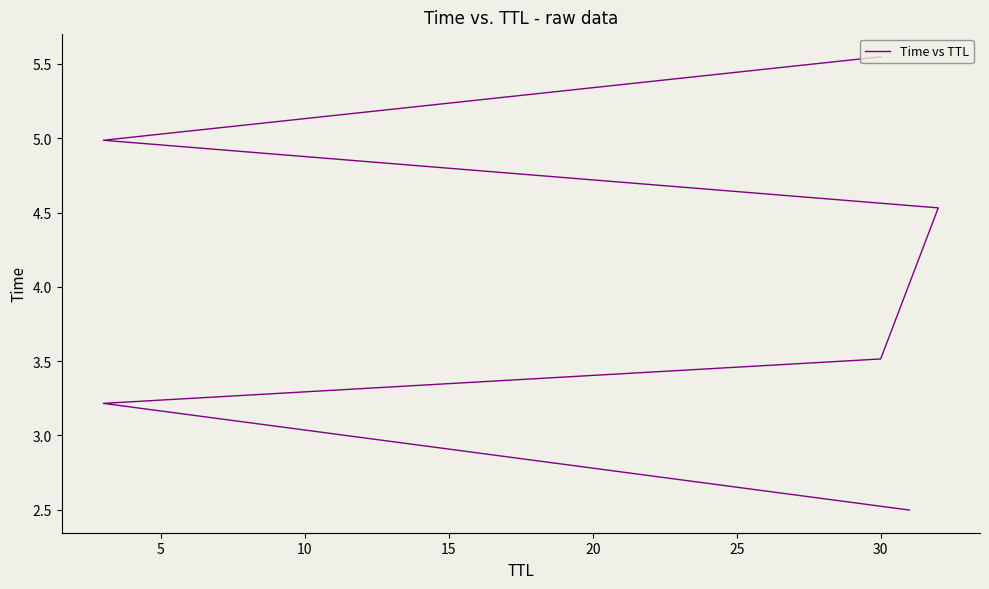

Reading left to right, list all the values displayed in this chart.

2.5	3.2	3.5	4.5	5.0	5.5